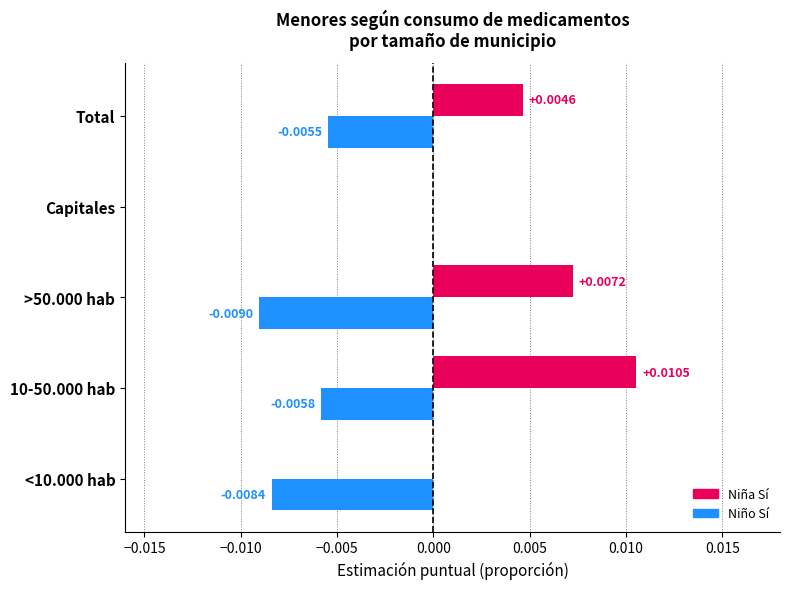

Which series changed the most between 10-50.000 hab and Capitales?

Niña Sí